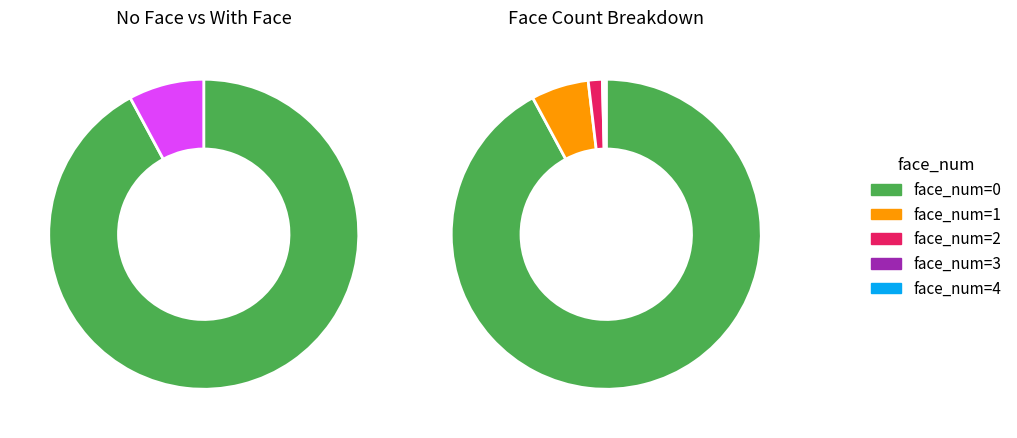

What is the largest slice in the pie chart?

face_num=0